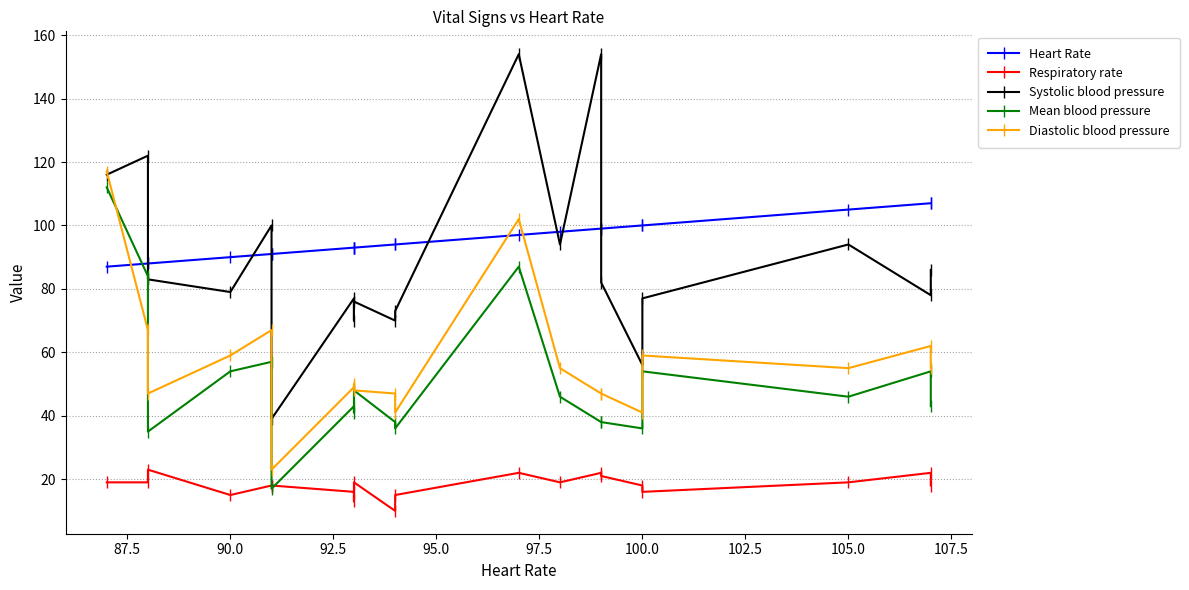

What is the value of the Systolic blood pressure point at the 1st from the left?

116